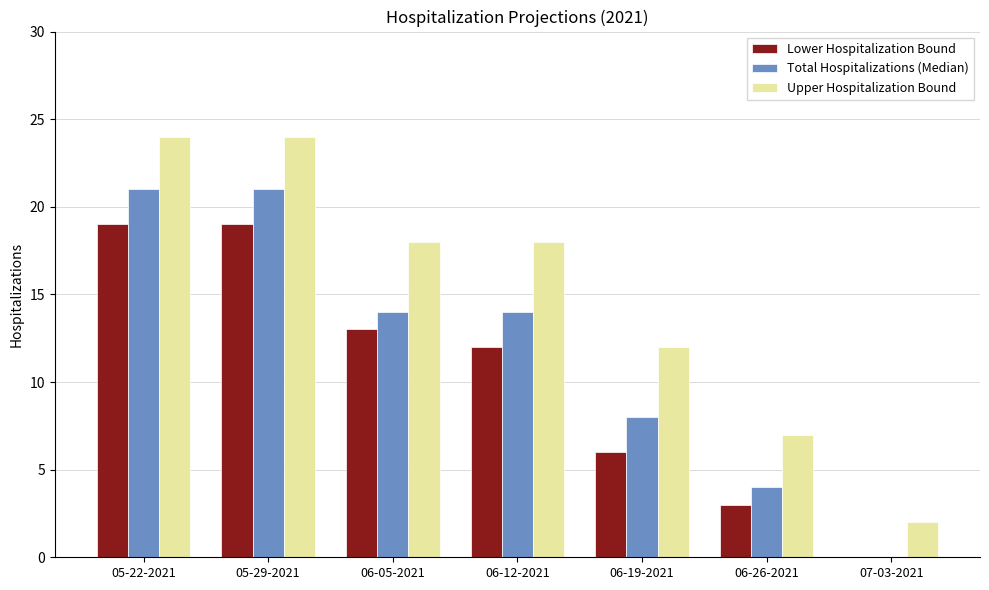

Reading right to left, transcribe all the data shown in this chart.

Lower Hospitalization Bound: 0	3	6	12	13	19	19
Total Hospitalizations (Median): 0	4	8	14	14	21	21
Upper Hospitalization Bound: 2	7	12	18	18	24	24